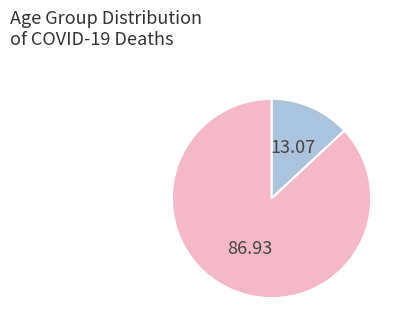

How many segments does this pie chart have?

2